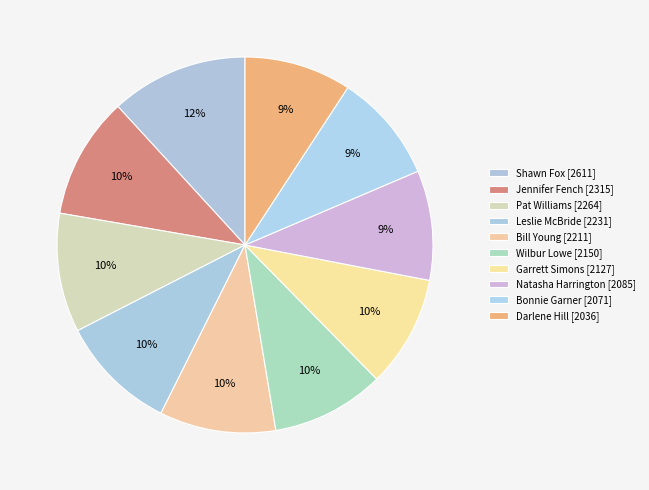

Count the number of slices in the pie.

10